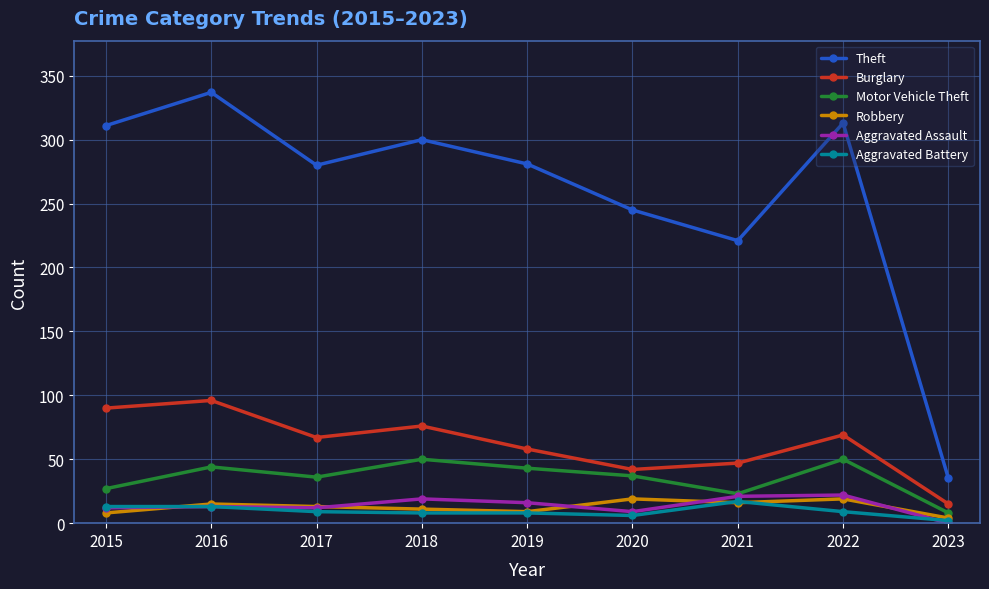

True or false: Burglary has a value of 58 at 2019.

True